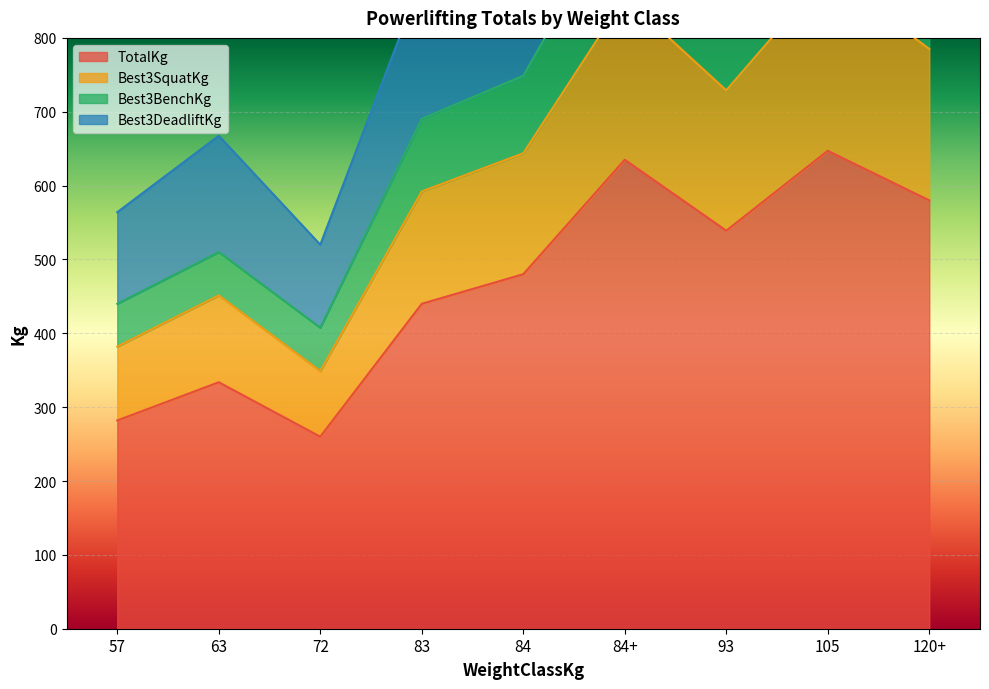

Rank the series by their maximum value, from highest to lowest.

TotalKg, Best3DeadliftKg, Best3SquatKg, Best3BenchKg